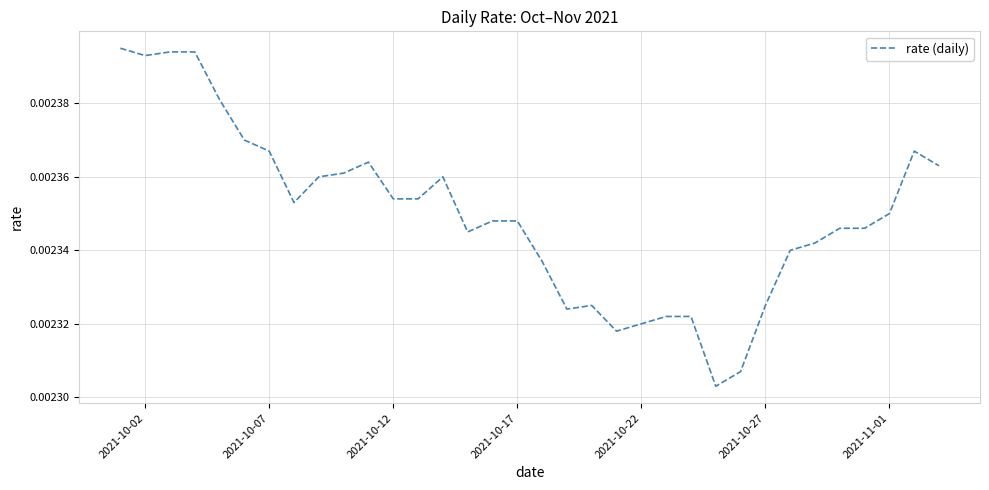

Which has a higher value, 2021-10-07 or 2021-11-01?

2021-10-07